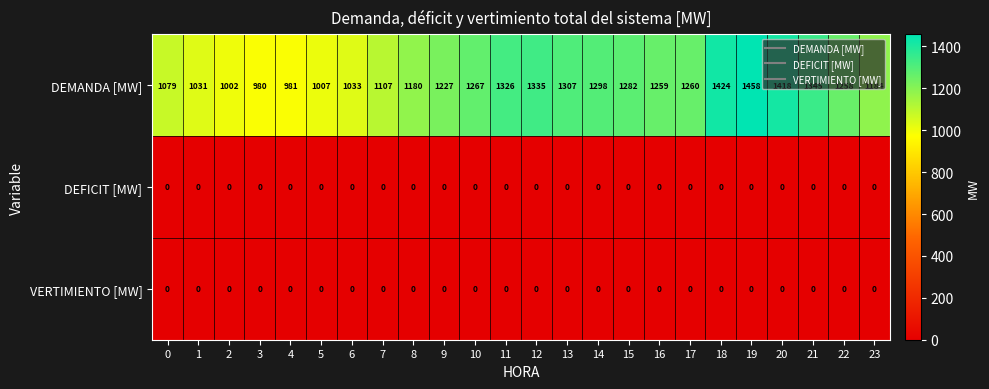

At how many categories does at least one series exceed 1025?

20